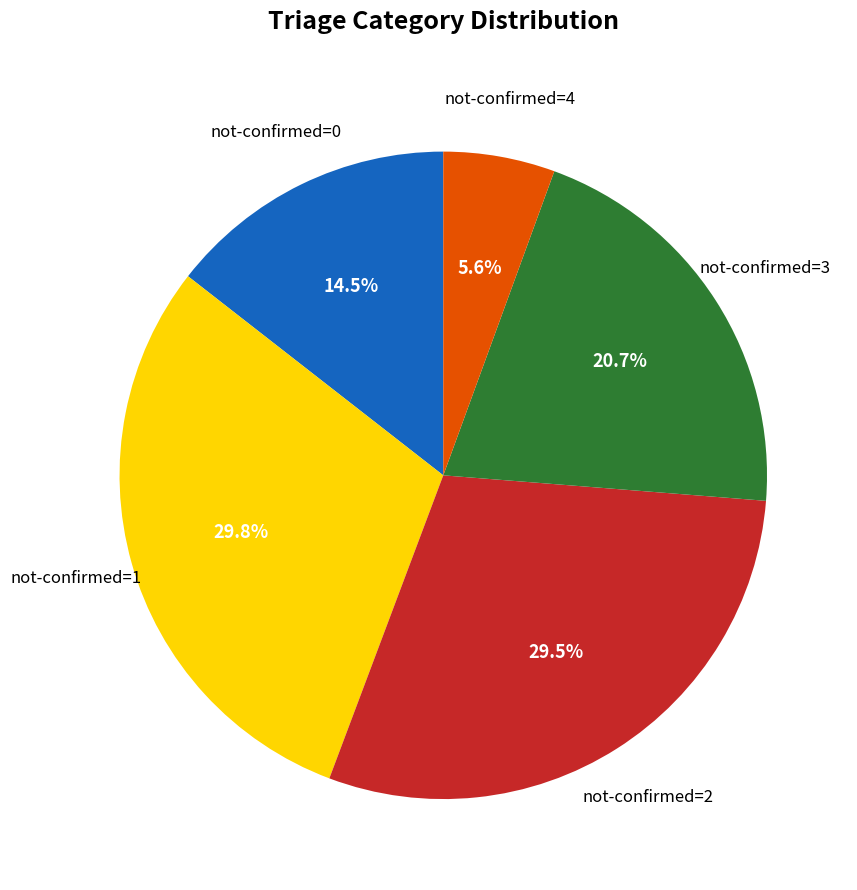

Is there any slice that represents more than half of the pie?

No